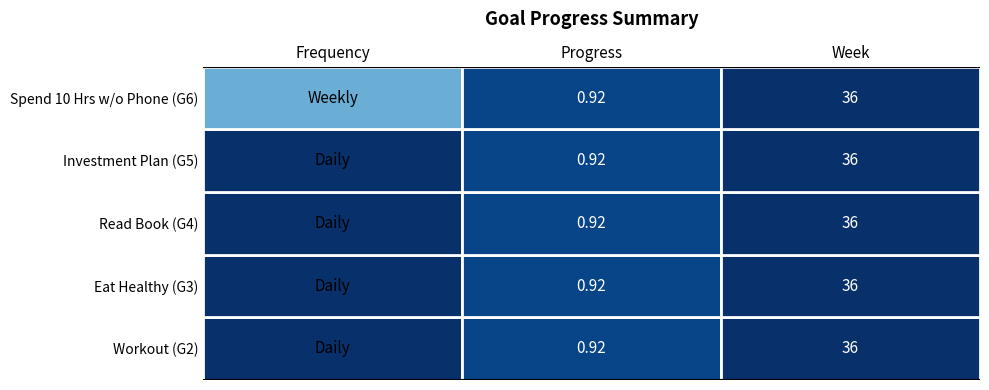

Is the value of Spend 10 Hrs w/o Phone (G6) at Week greater than the value of Investment Plan (G5) at Progress?

Yes